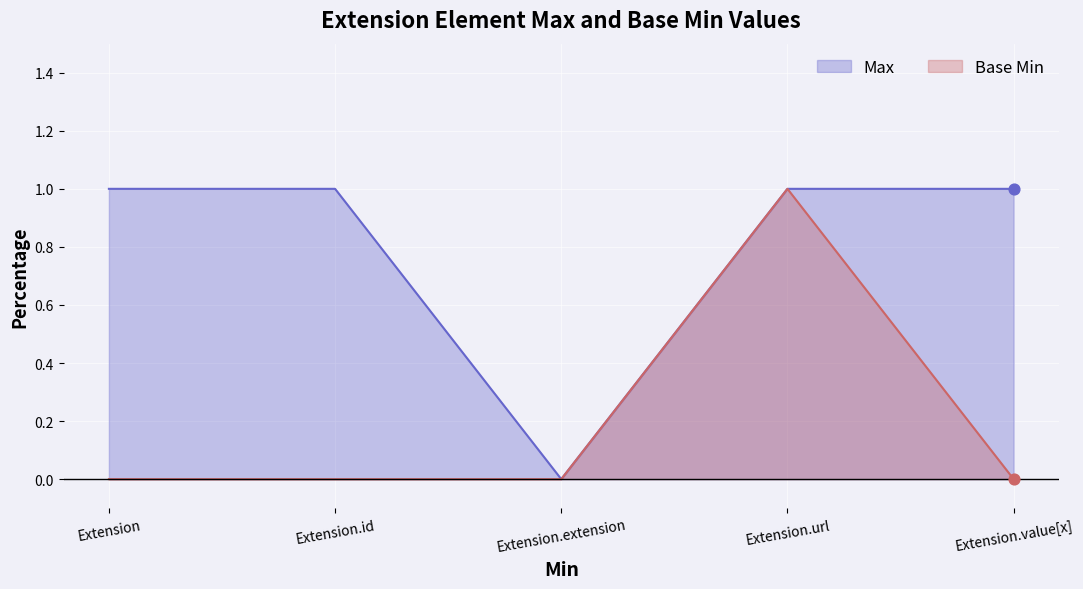

Which series reaches the minimum Y coordinate?

Max